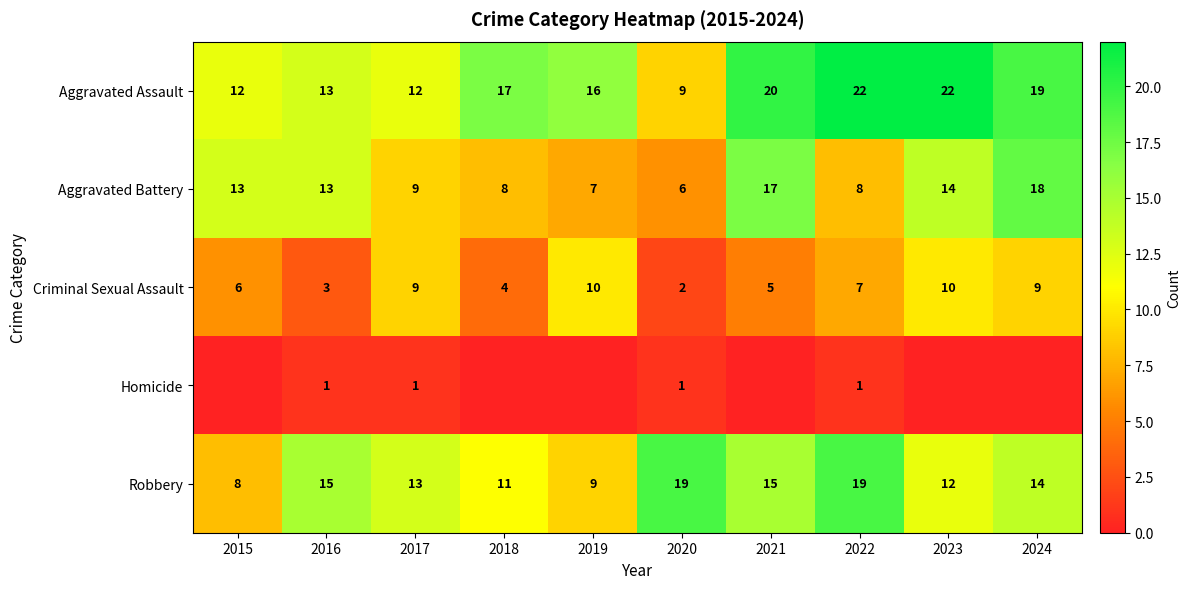

Is the value of Robbery at 2021 greater than the value of Aggravated Battery at 2023?

Yes